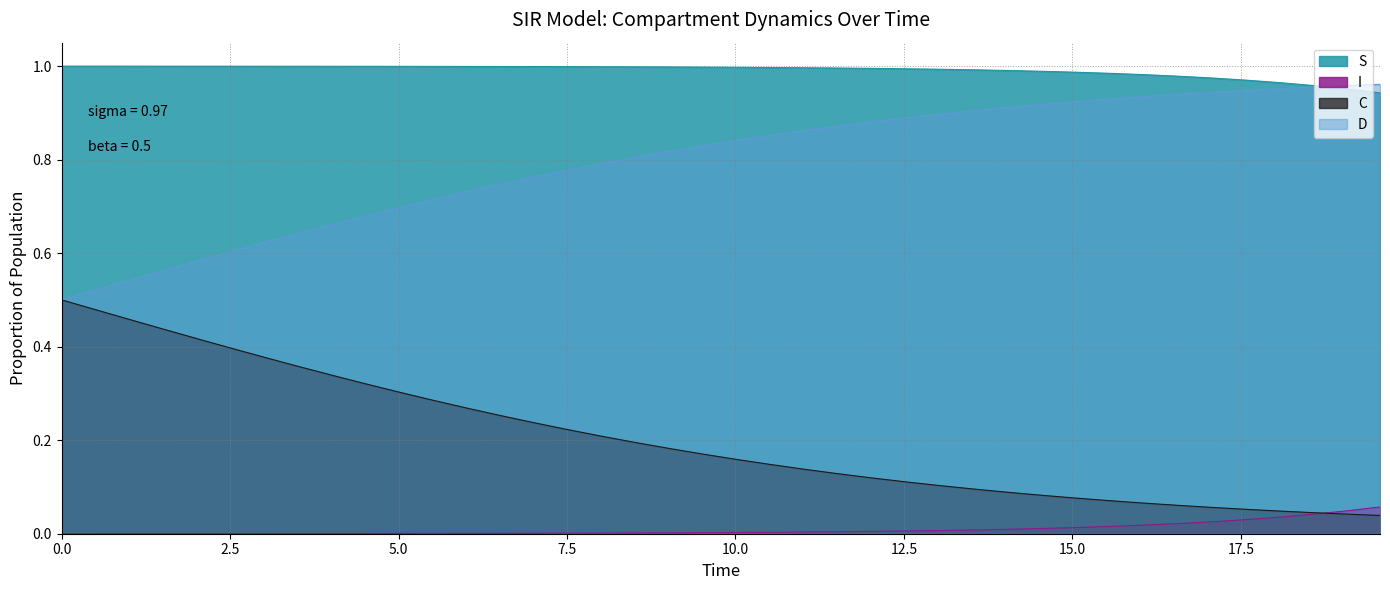

Which series has the largest total across all categories?

S